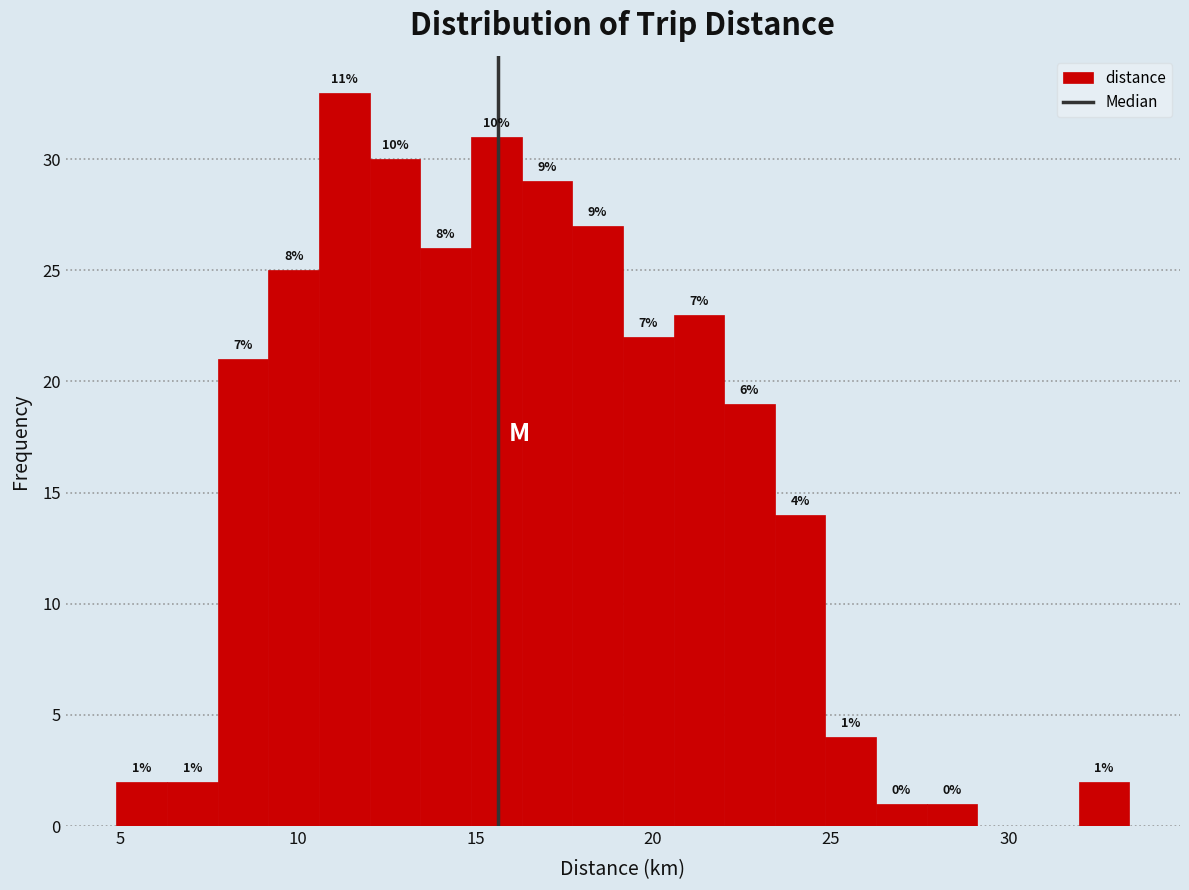

Read against the x-axis, roughly where is the centre of the tallest bar?

11.5